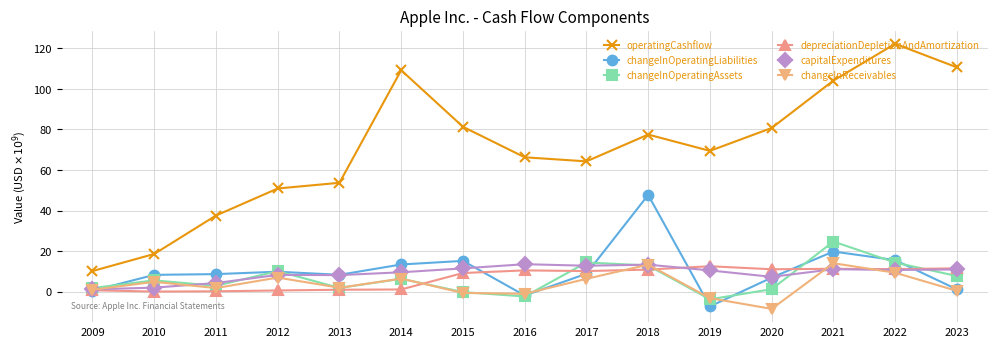

Which series has the largest range (max minus min)?

operatingCashflow